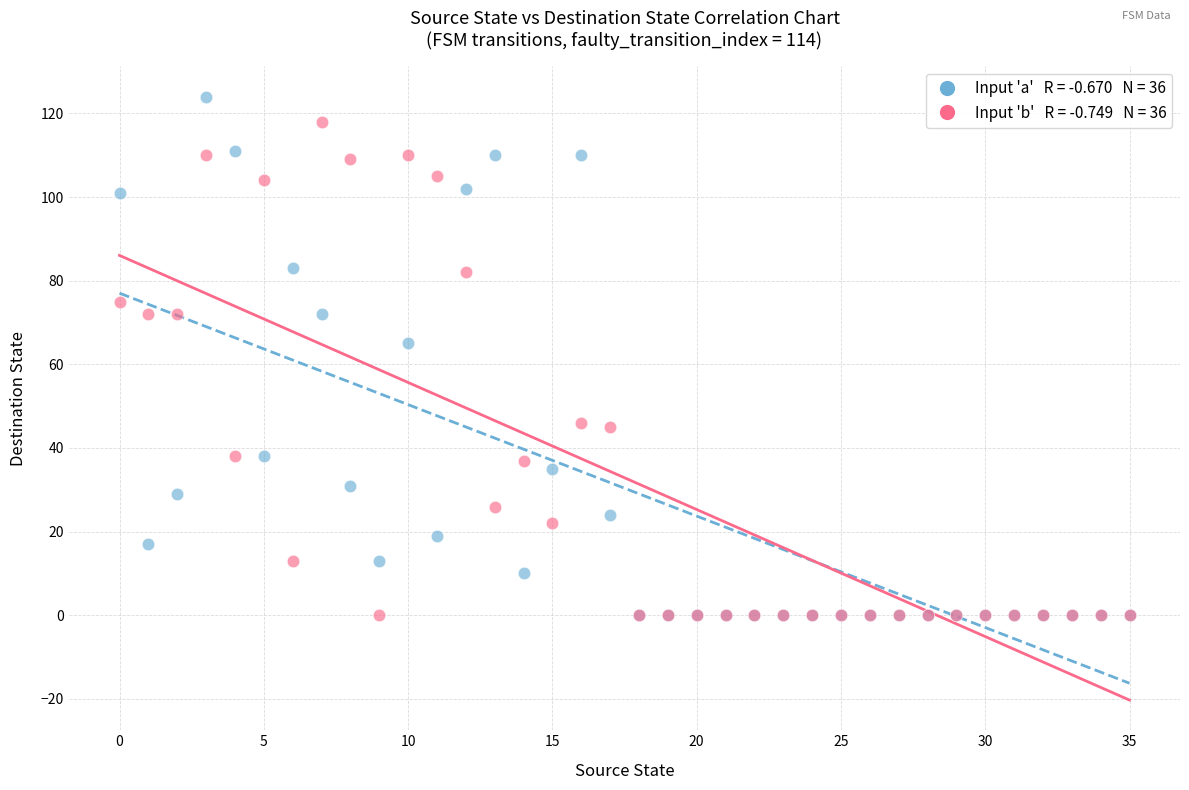

Across all series, what Y value is closest to 62?

65